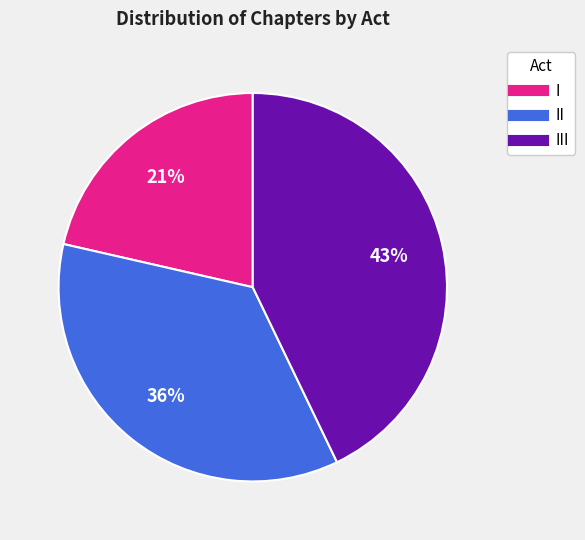

Is there a majority slice in this chart?

No